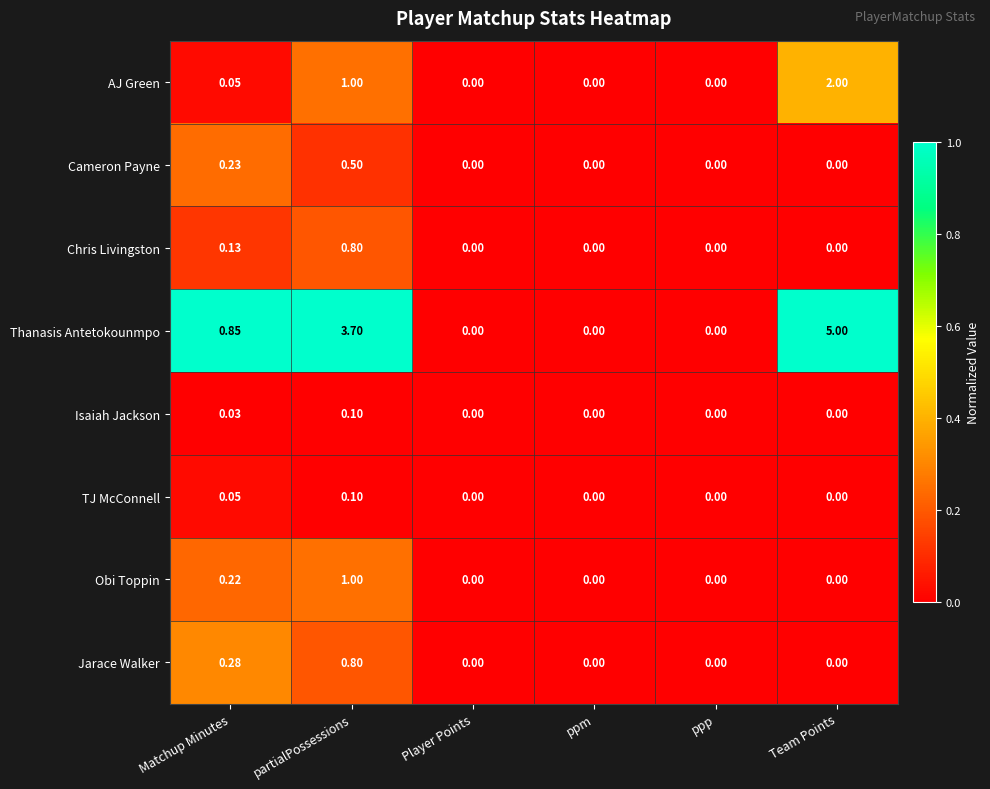

At which category does the chart reach its peak across all series?

Team Points